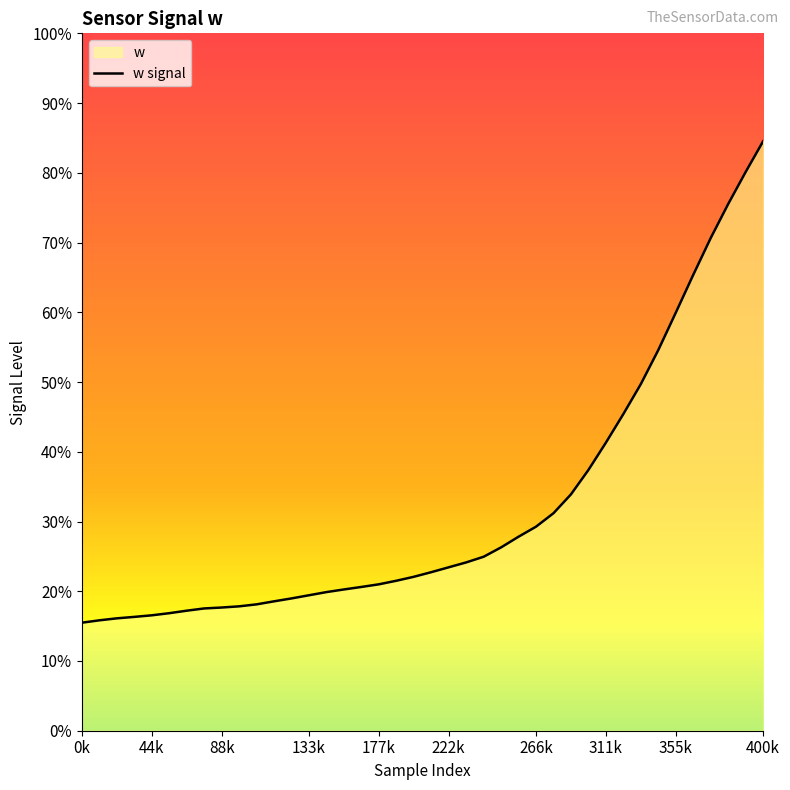

Is it true that the value at 31 is 1.0?

False